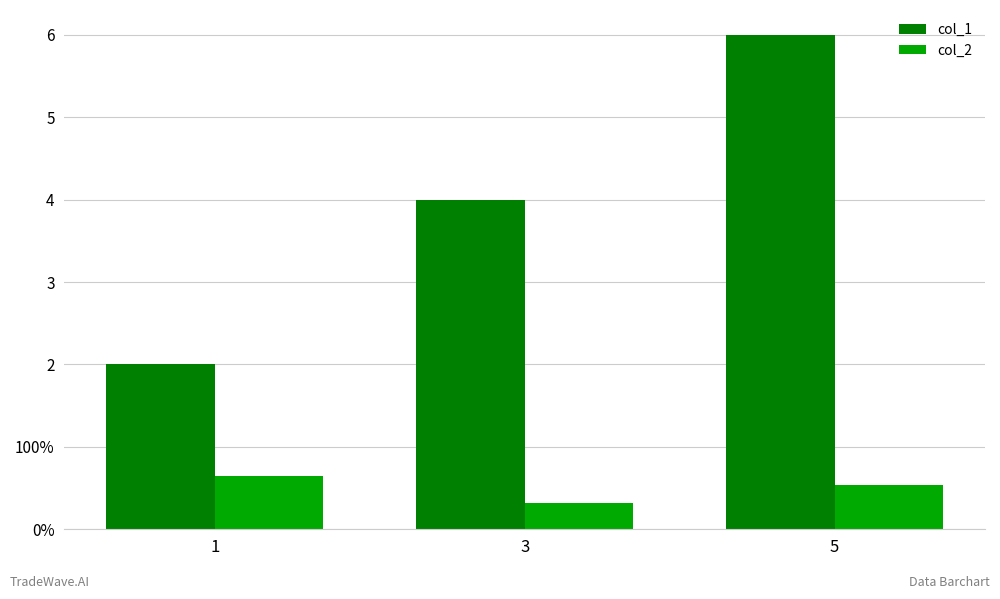

Does the chart contain any negative values?

No